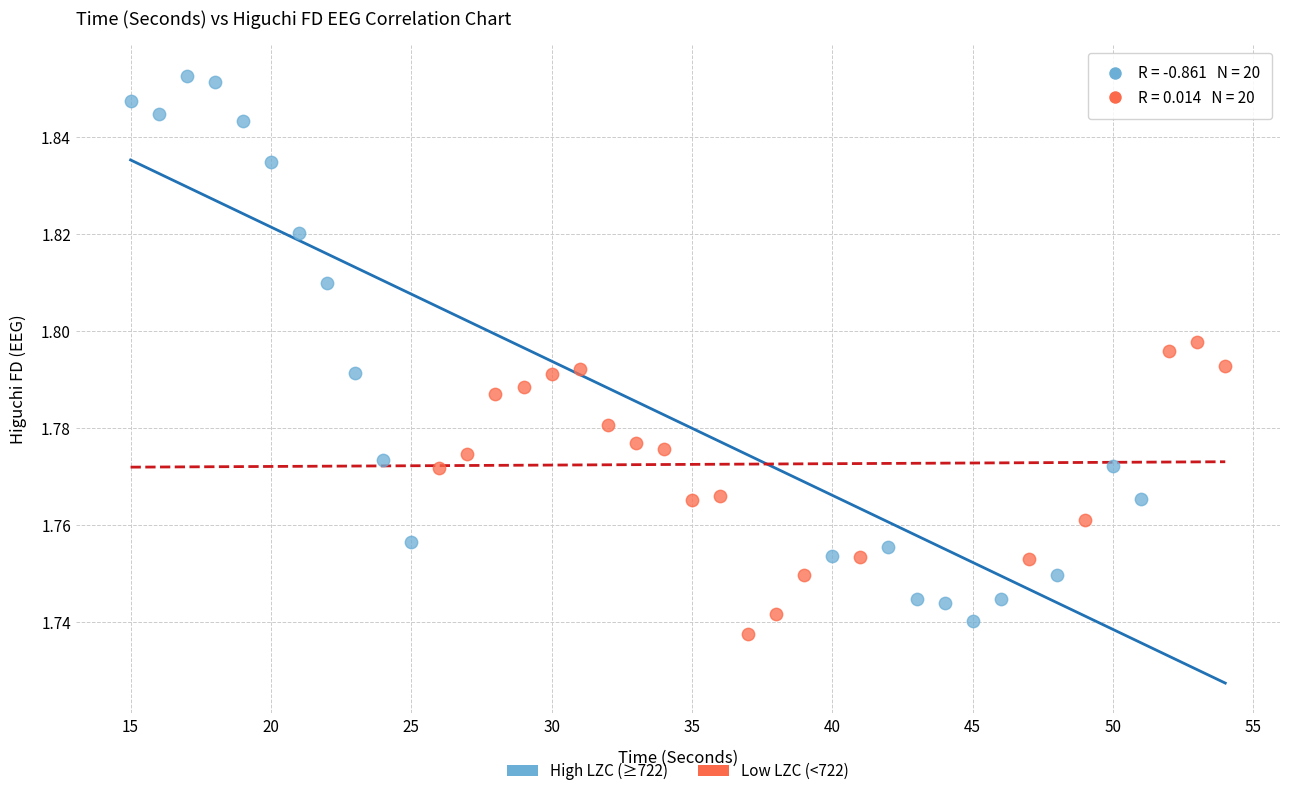

Which series has the largest Y range (max minus min)?

High LZC (≥722)